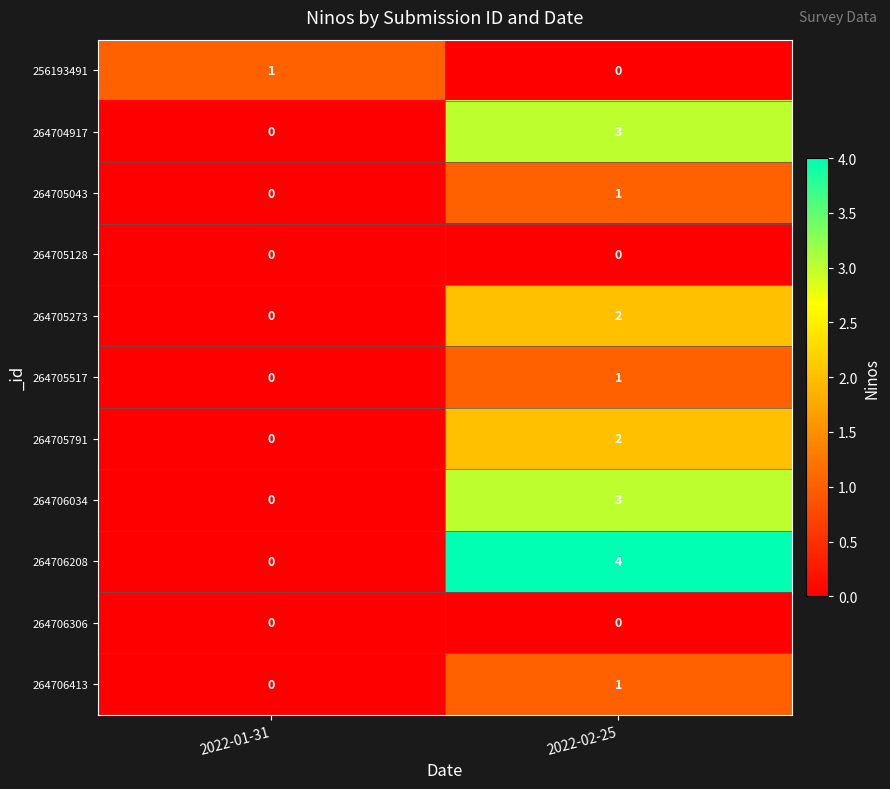

What is the spread (max minus min) of values at 2022-02-25?

4